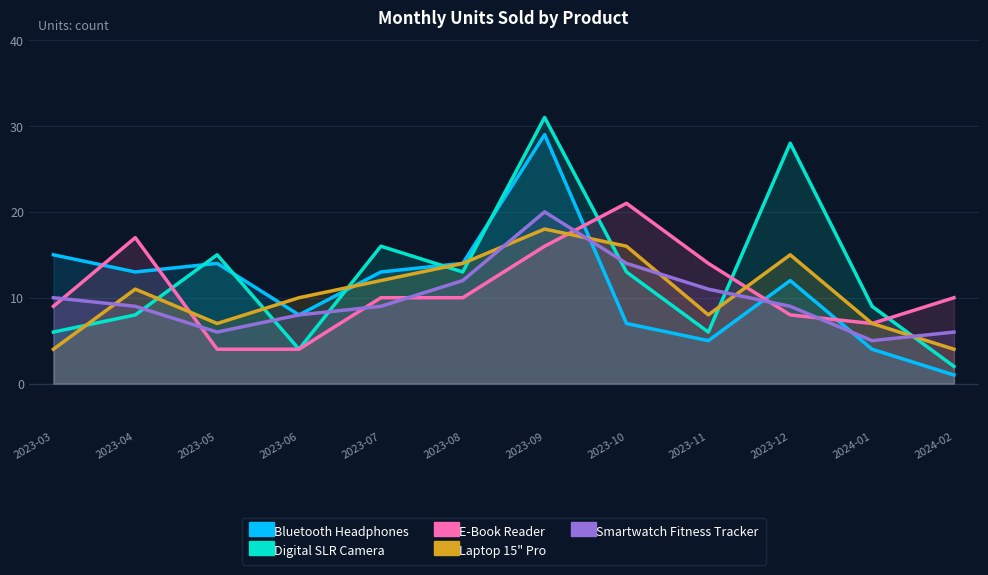

What is the sum of all E-Book Reader values?

130